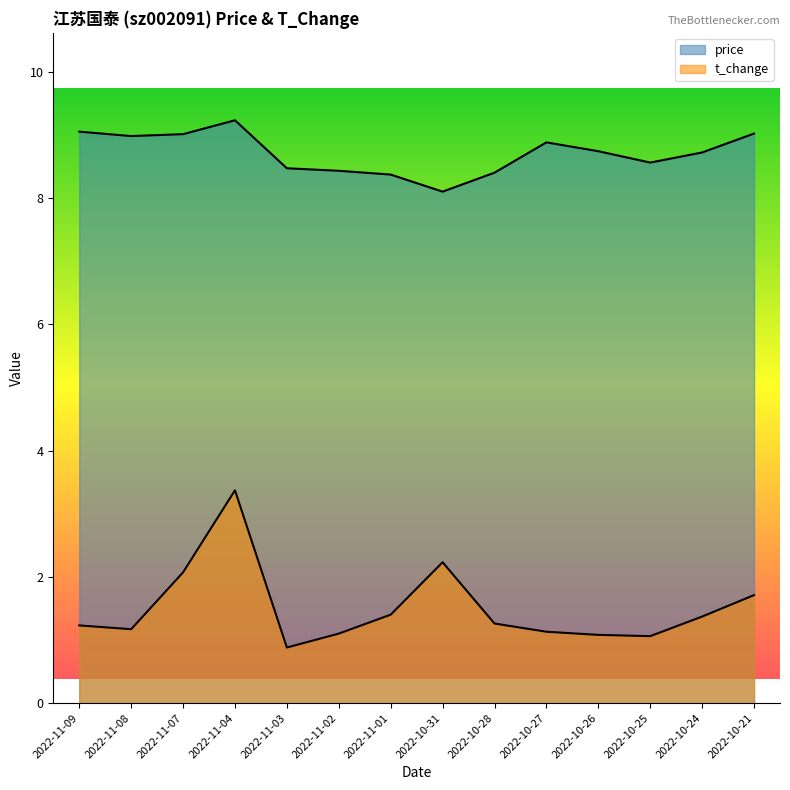

Is it true that t_change equals 0.4 at 2022-10-26?

False